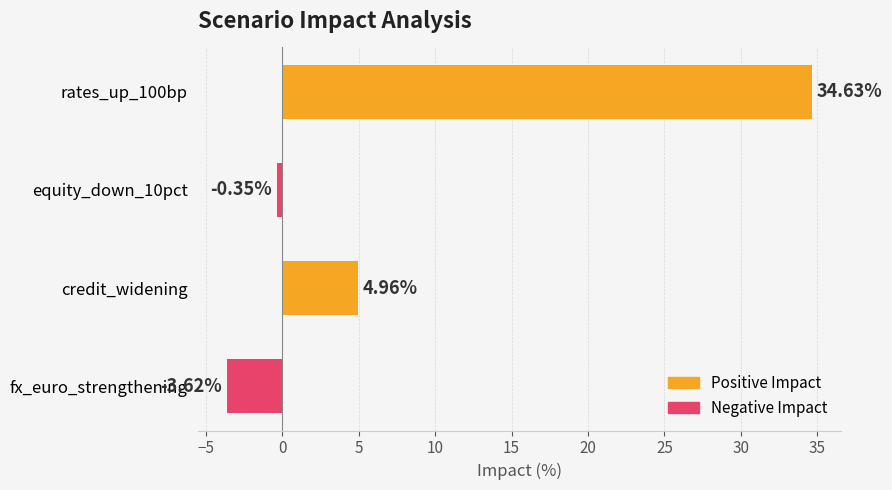

What is the label of the 3rd bar from the top?

credit_widening